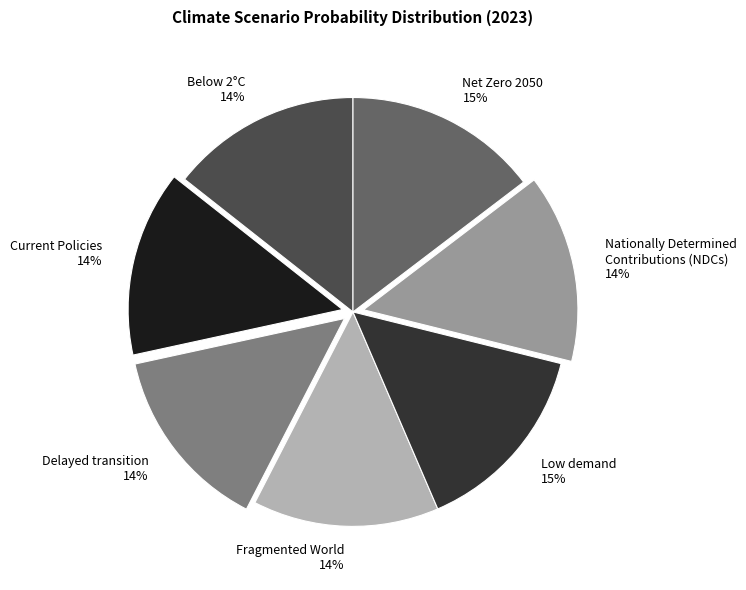

Combined, do Low demand and Current Policies account for over 50%?

No